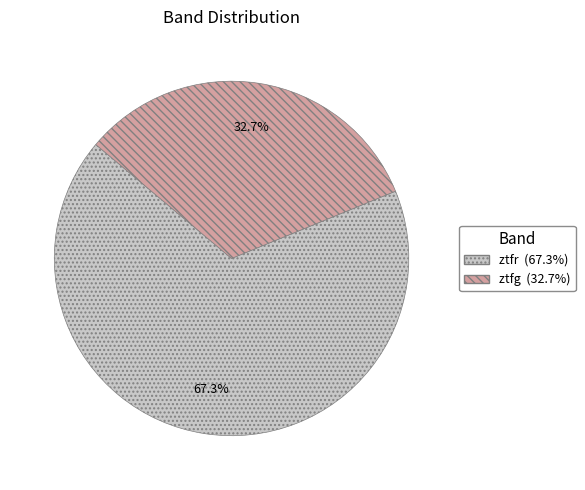

Count the number of slices in the pie.

2